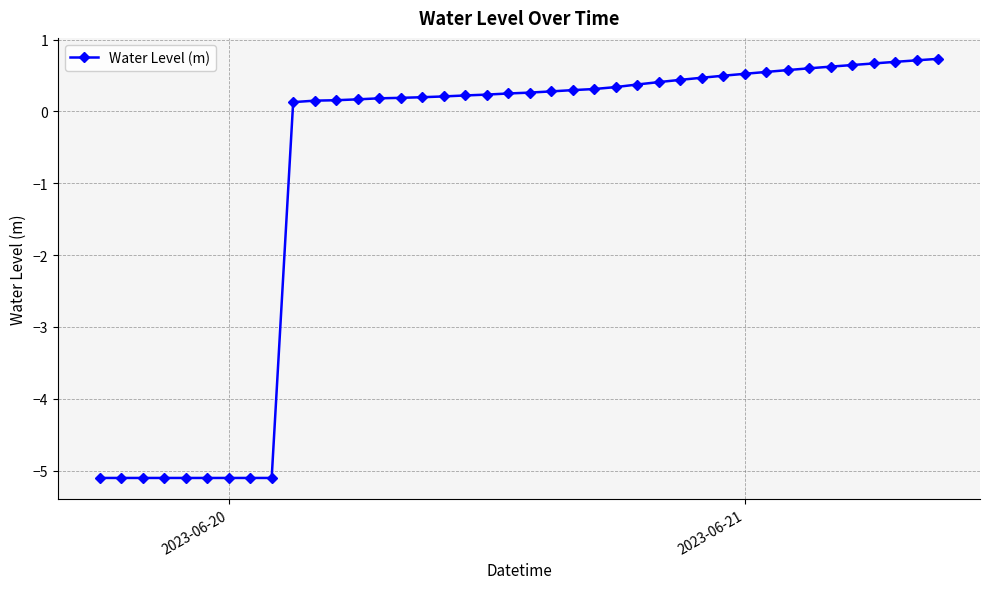

What is the sum of all values?

-33.9